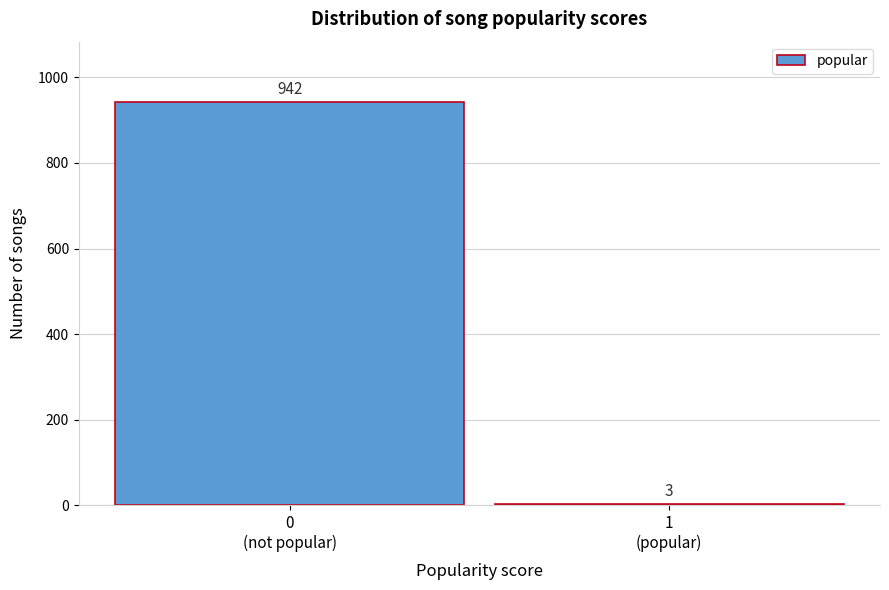

What is the maximum value shown in the chart?

942